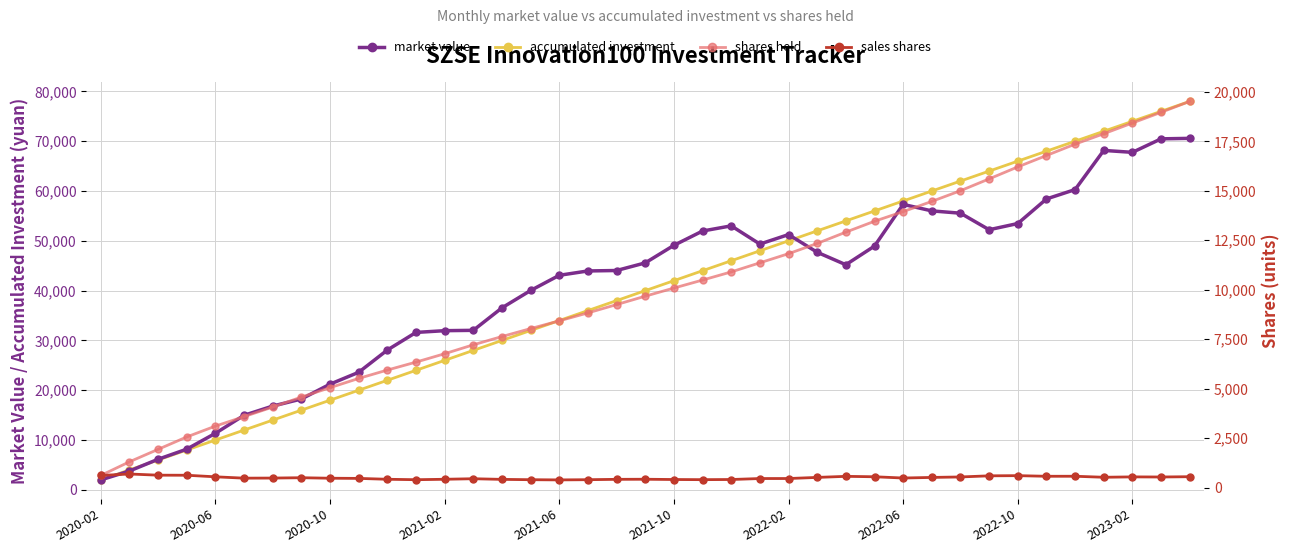

The sales shares series shows 834.9 at 2023-02. True or false?

False